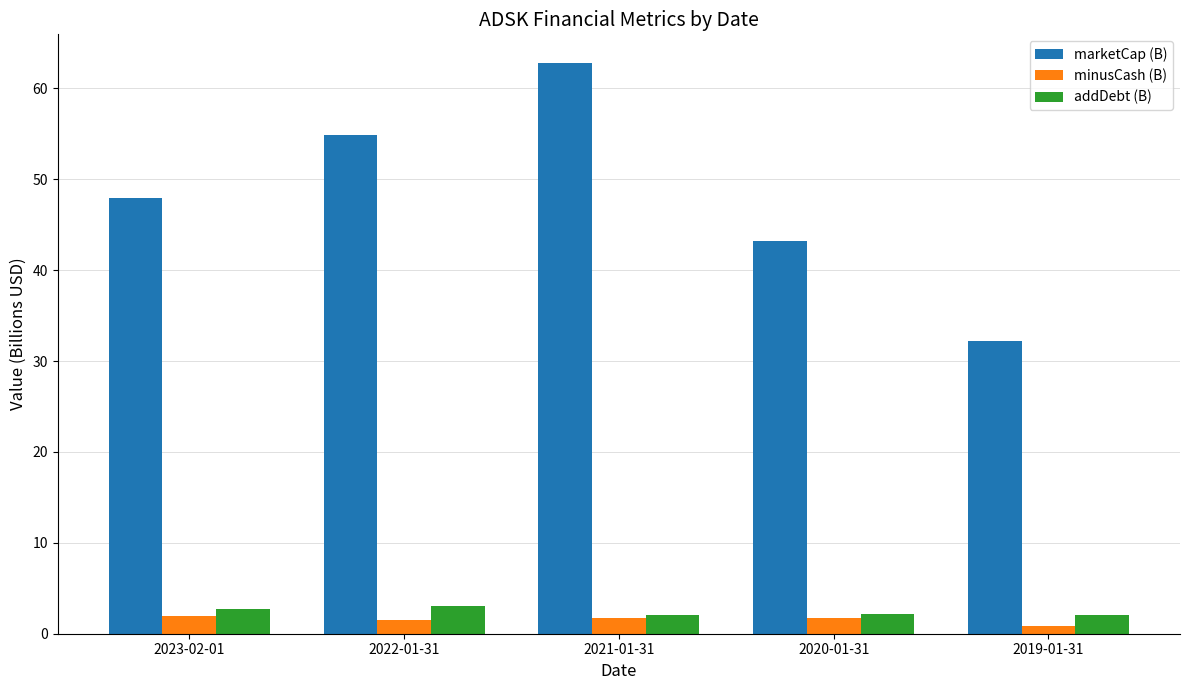

Are the bars grouped side by side (vs. stacked)?

Yes